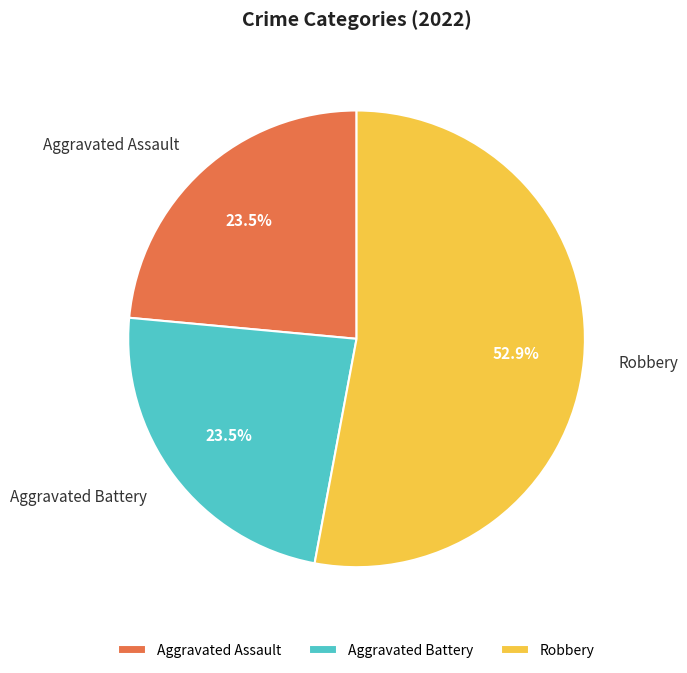

Between Robbery and Aggravated Battery, which is larger?

Robbery